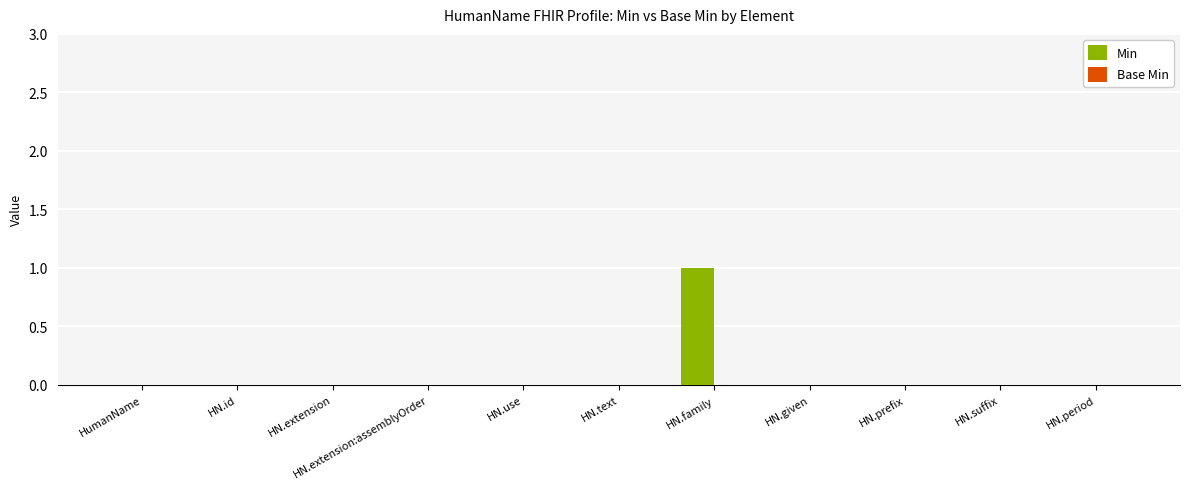

What is the maximum value shown in the chart?

1